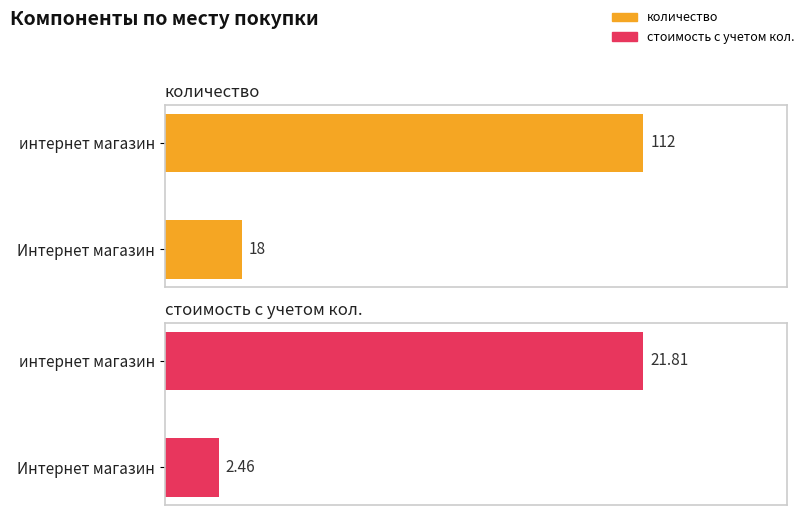

Are the bars horizontal?

Yes